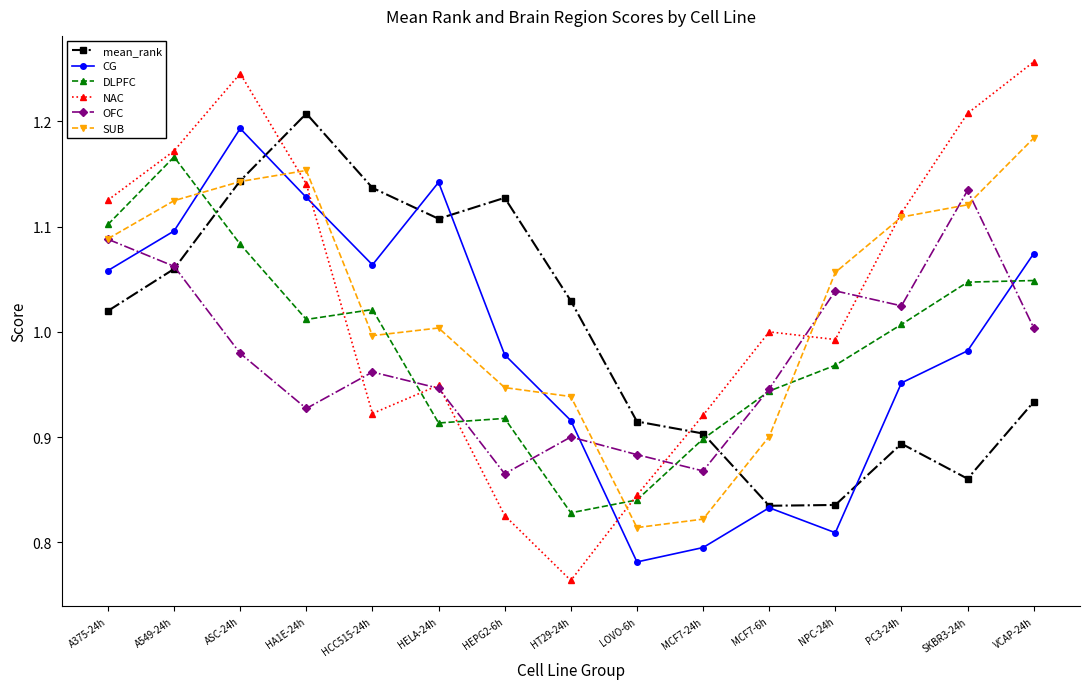

The value of SUB at A375-24h is 1.1. True or false?

True